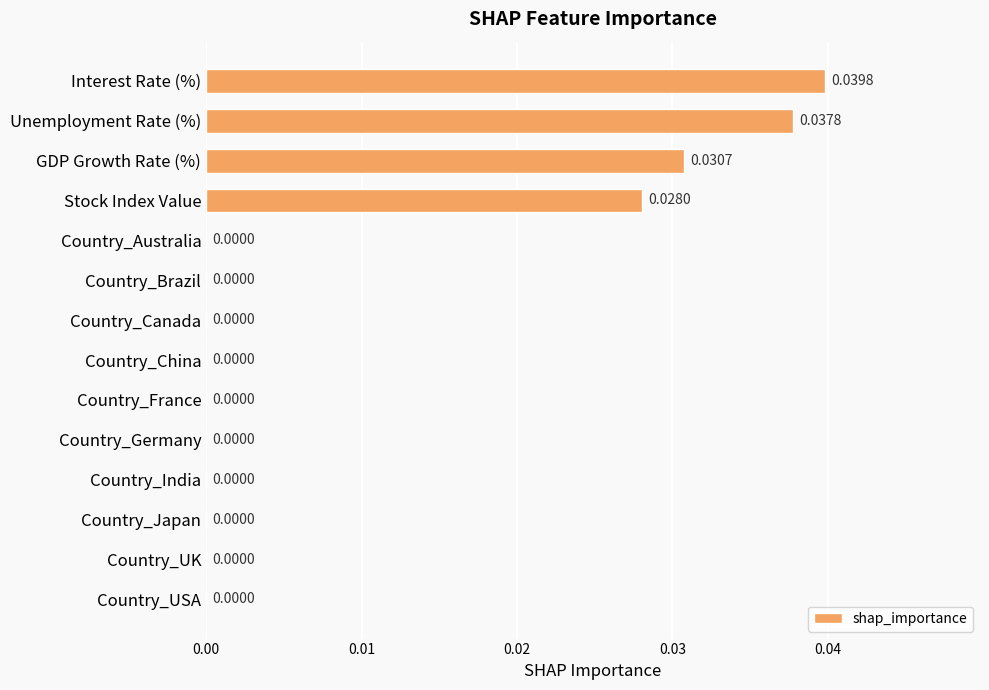

Which has a higher value, Country_Canada or Unemployment Rate (%)?

Unemployment Rate (%)